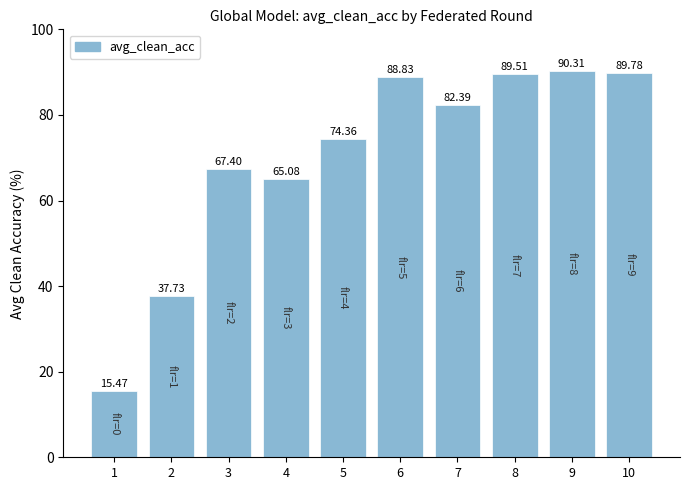

What is the maximum value shown in the chart?

90.3